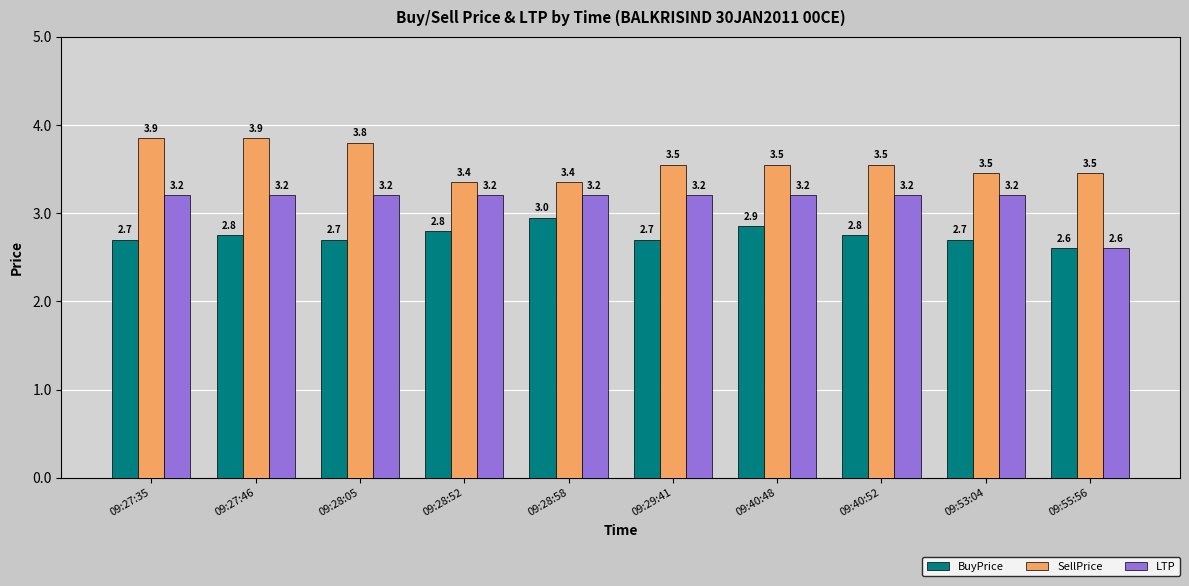

The value of SellPrice at 09:28:05 is 3.8. True or false?

True